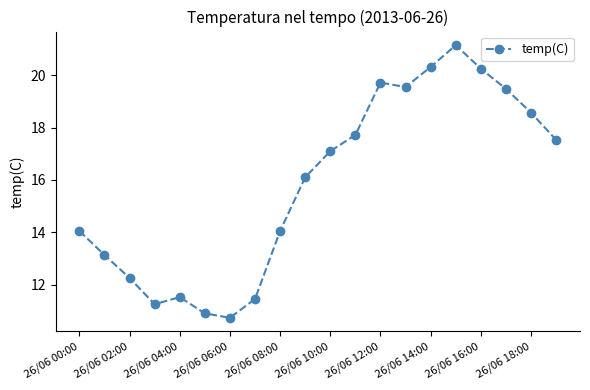

Count the number of values greater than 17.

10